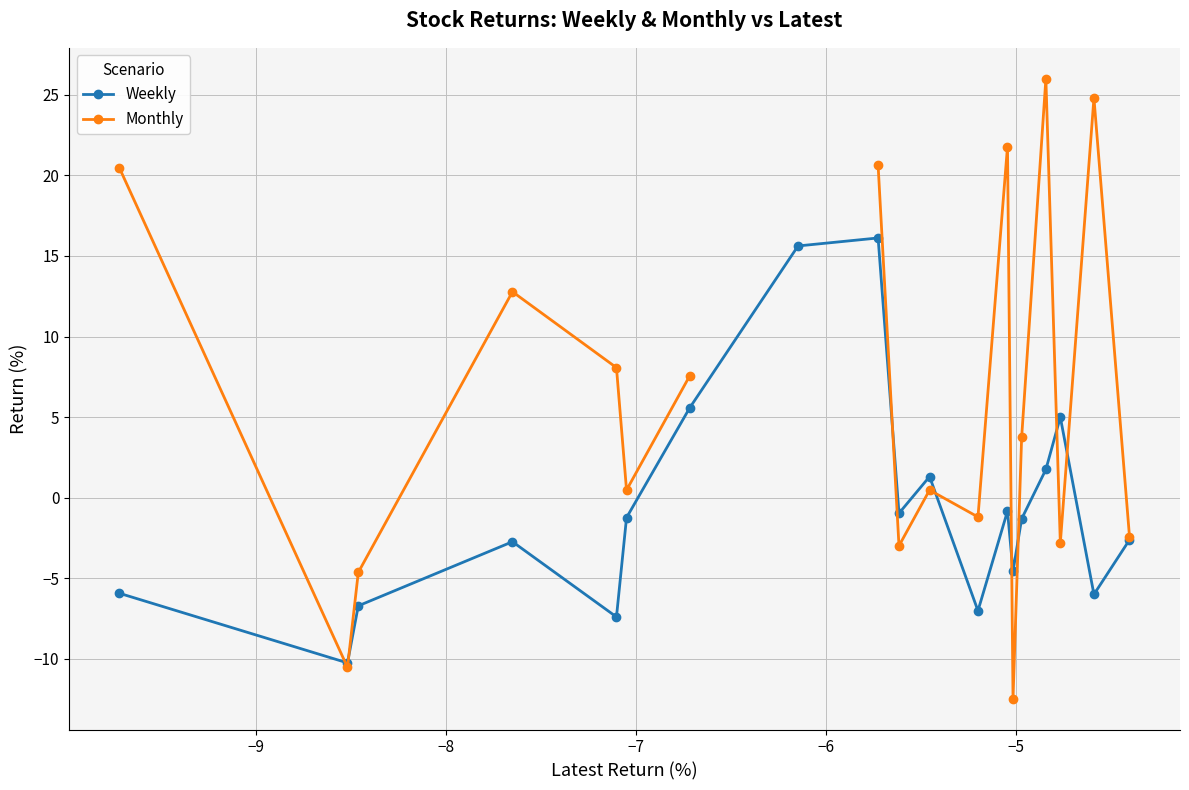

How many data points does each series have?

19